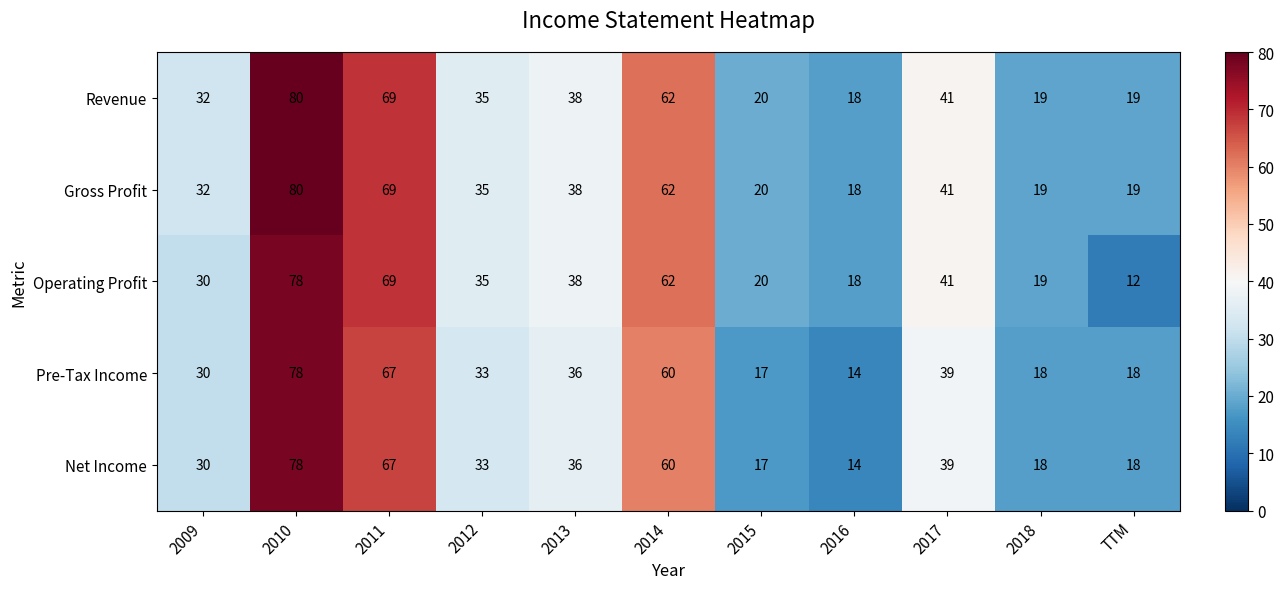

True or false: Operating Profit has a value of 12 at TTM.

True